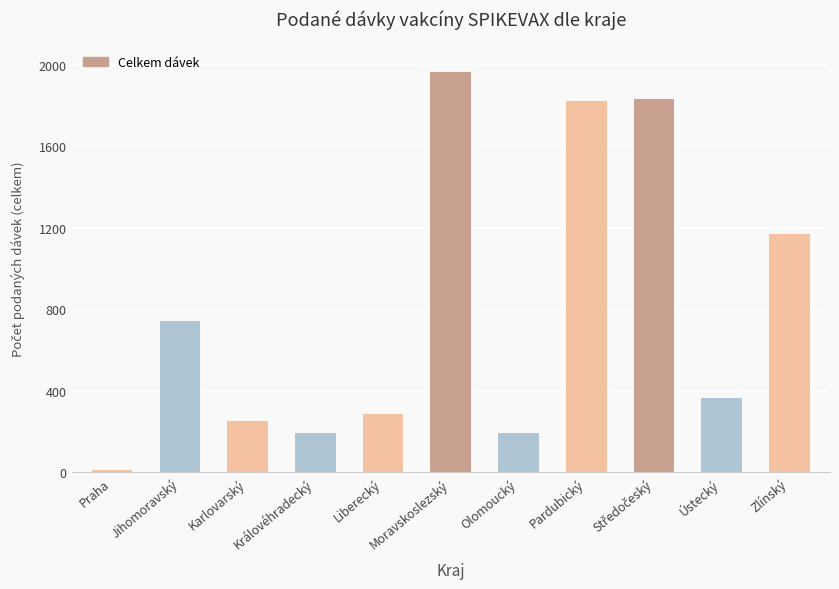

What is the sum of the values at Moravskoslezský and Jihomoravský?

2707